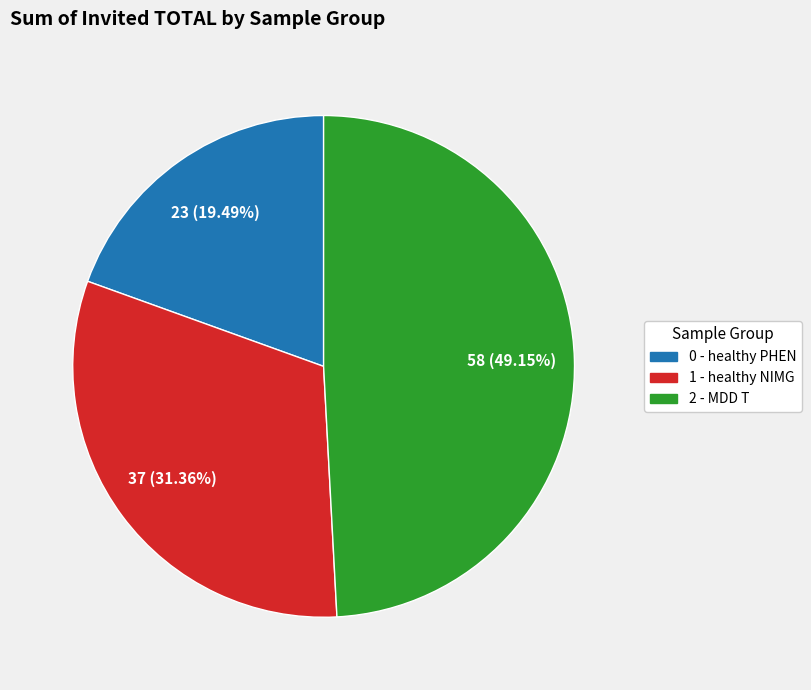

To the nearest percent, what is the difference between the 0 - healthy PHEN and 1 - healthy NIMG slice percentages?

12%